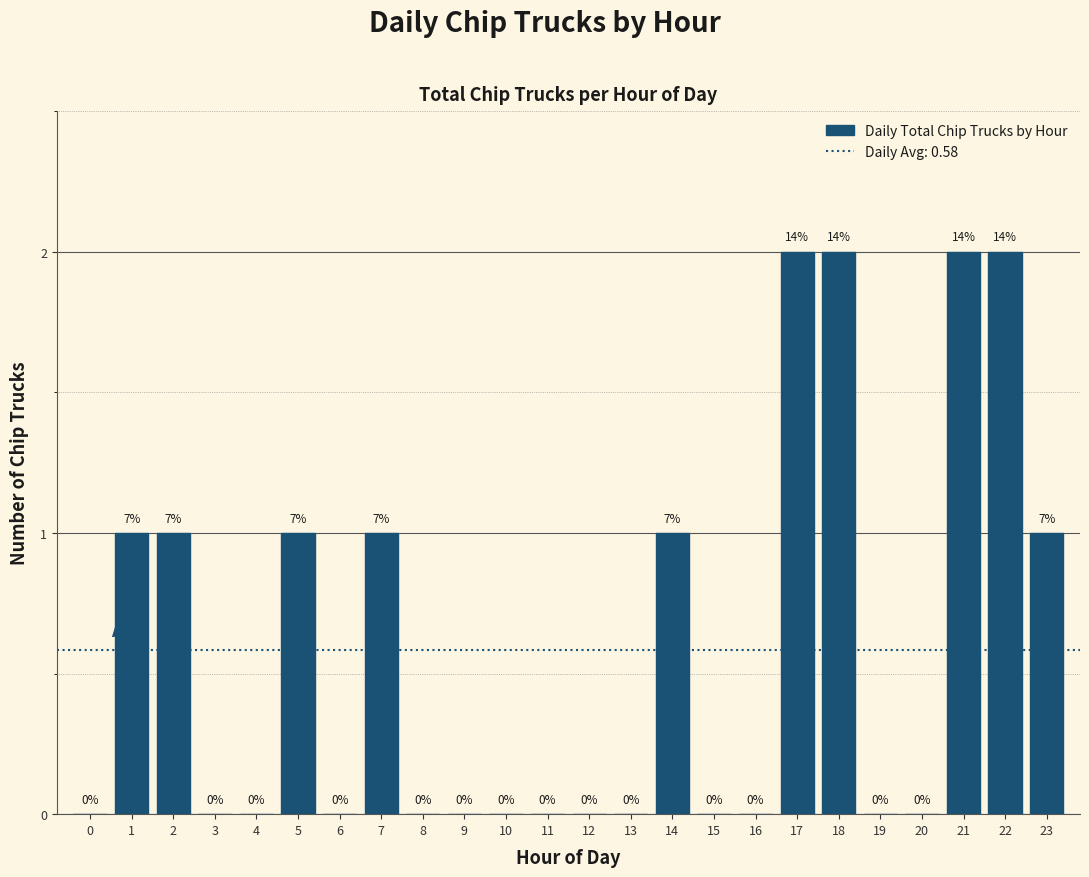

Reading right to left, list all the values displayed in this chart.

23=1	22=2	21=2	20=0	19=0	18=2	17=2	16=0	15=0	14=1	13=0	12=0	11=0	10=0	9=0	8=0	7=1	6=0	5=1	4=0	3=0	2=1	1=1	0=0